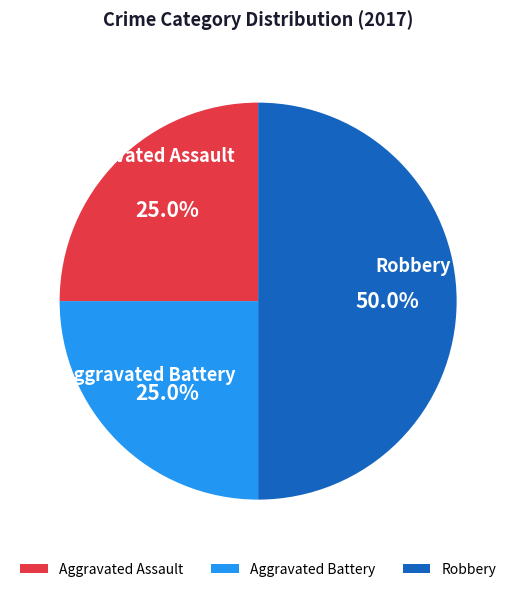

Count the number of slices in the pie.

3